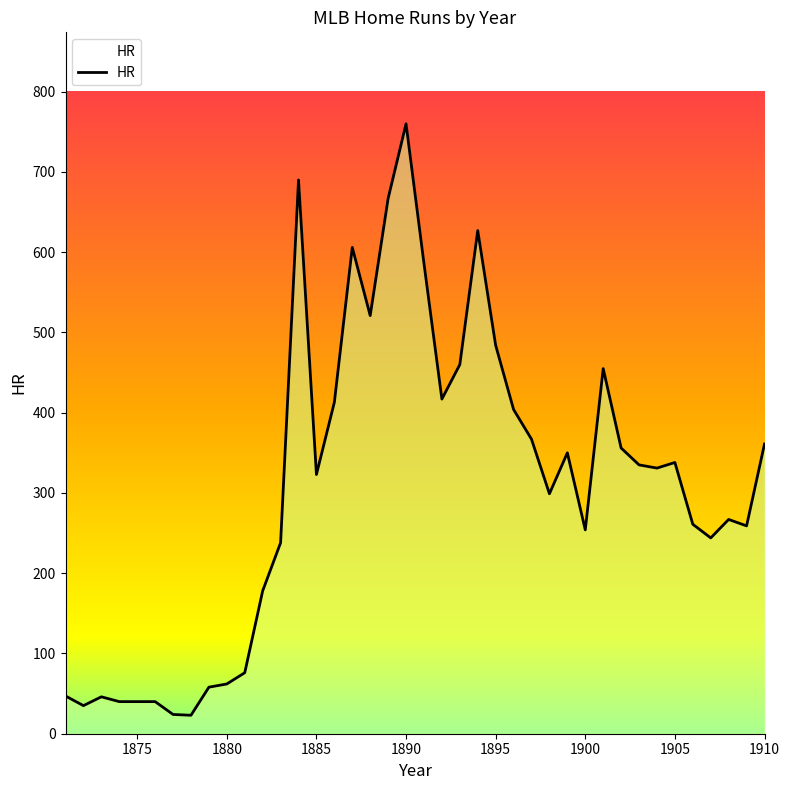

What is the maximum value shown in the chart?

760